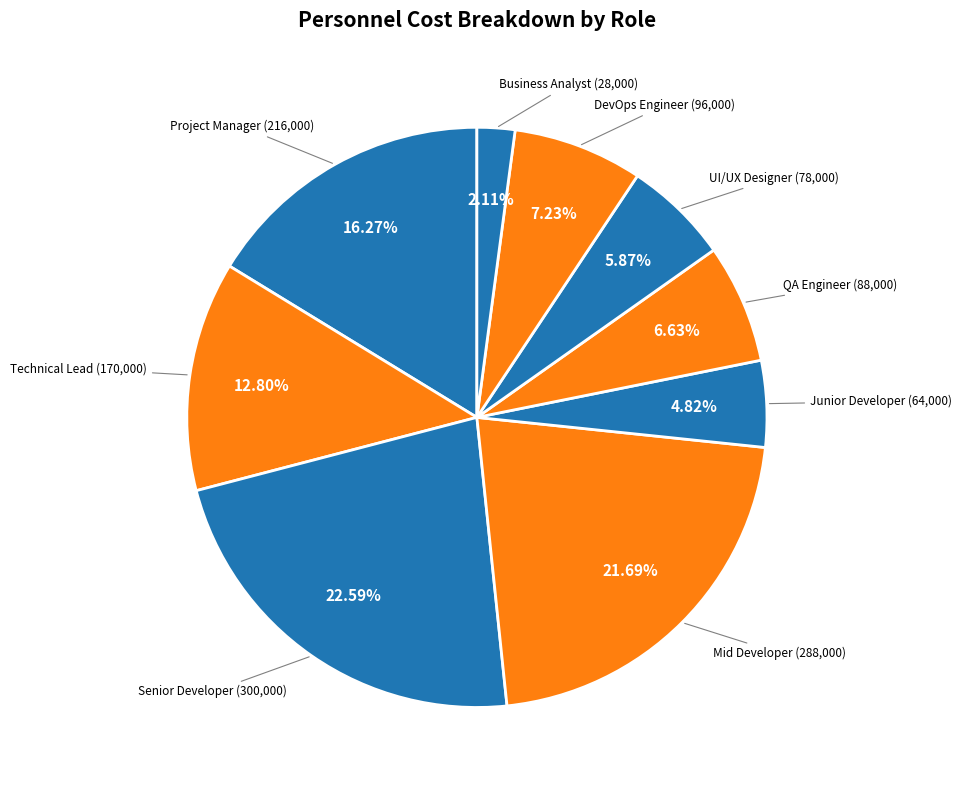

Count the number of slices in the pie.

9